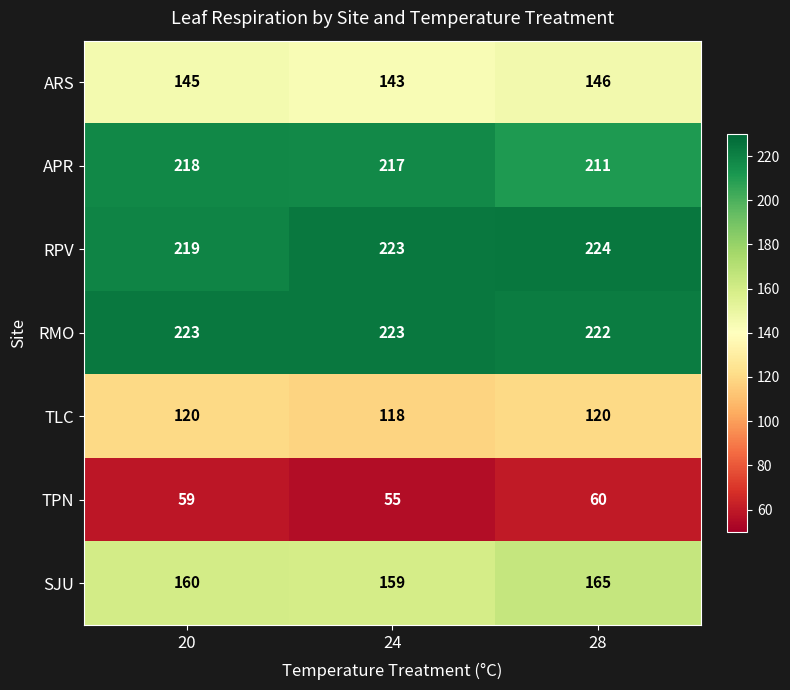

What is the sum of the SJU values at 24 and 20?

319